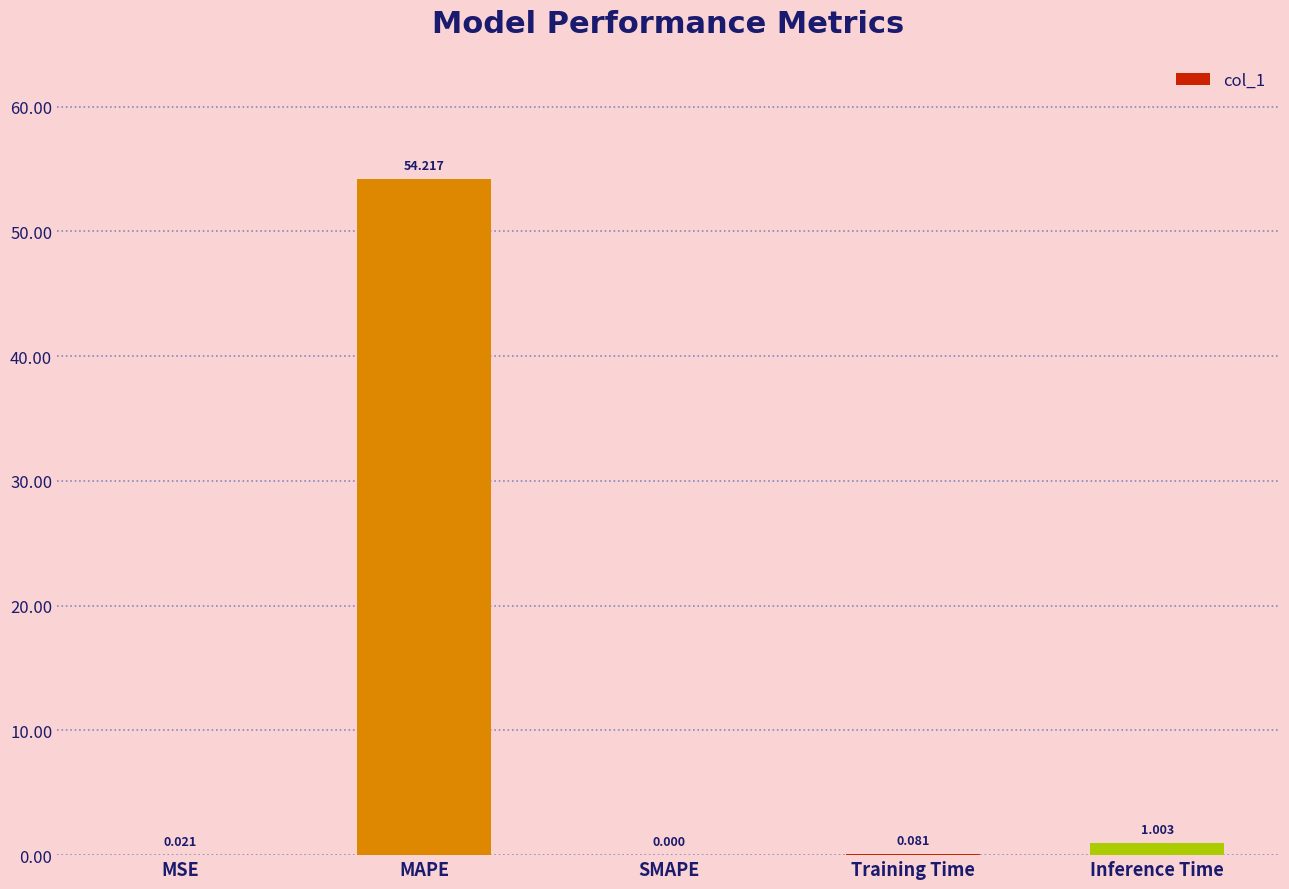

Which category has the highest value across all series?

MAPE